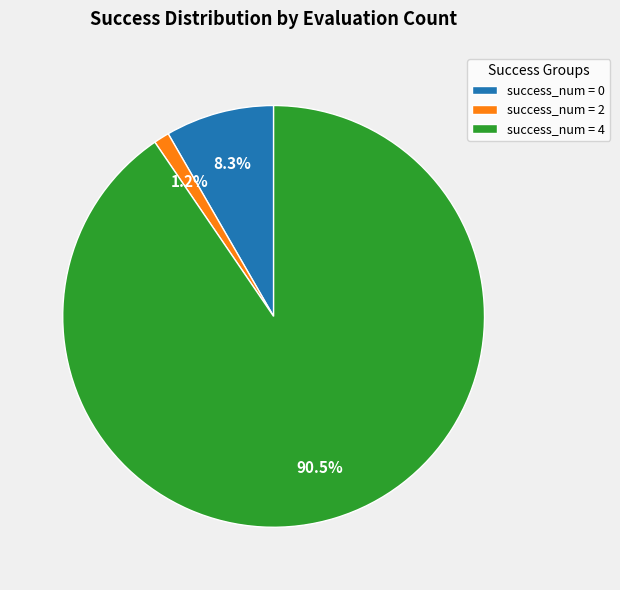

Combined, do success_num = 4 and success_num = 0 account for over 50%?

Yes